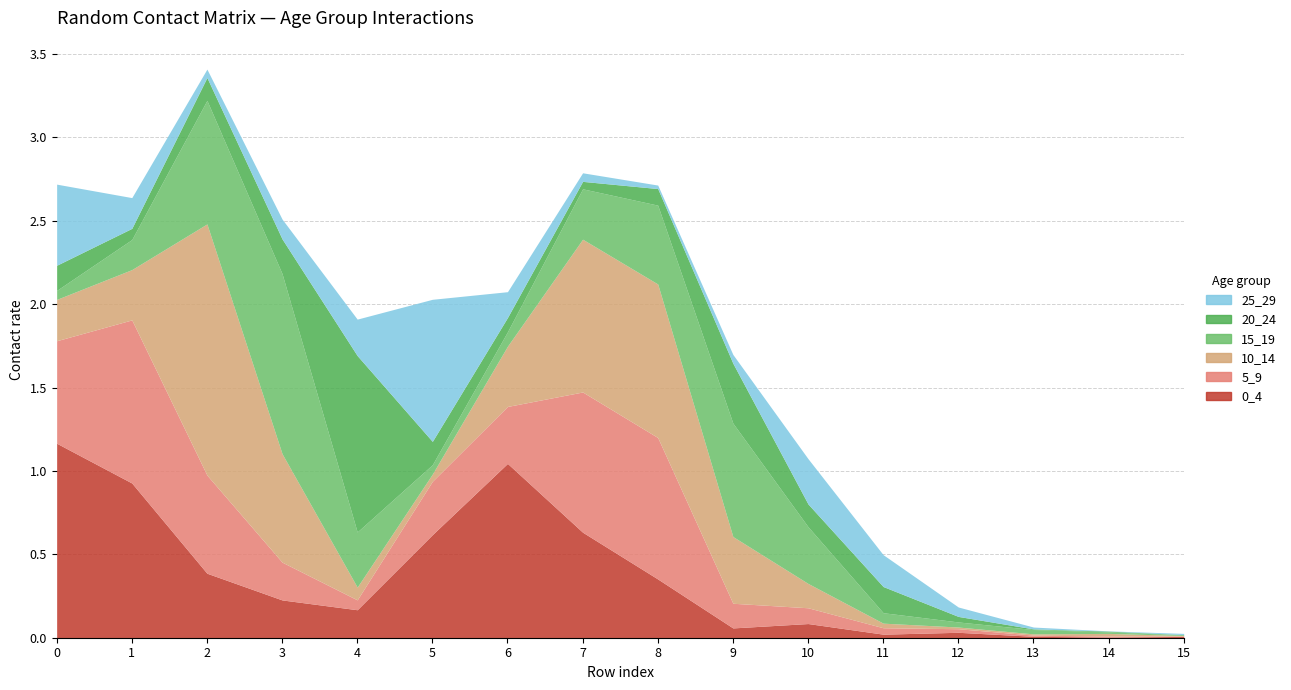

How many series are shown in this chart?

6